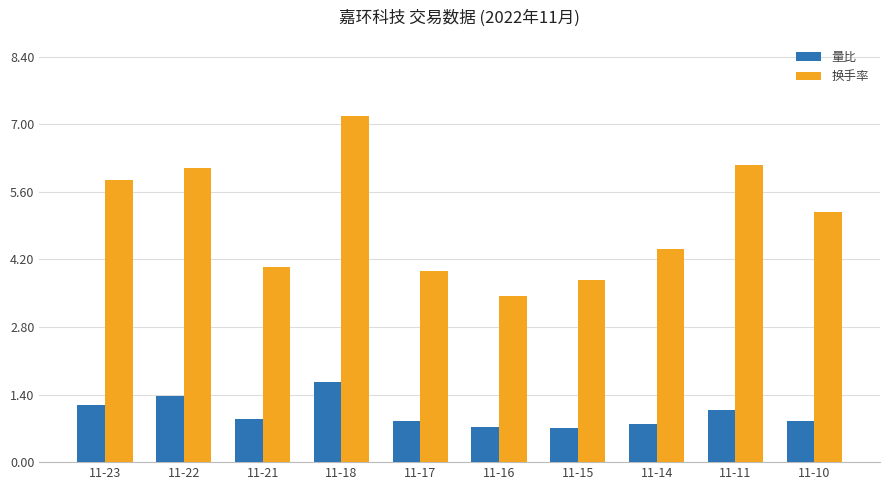

Count the number of data series in this chart.

2